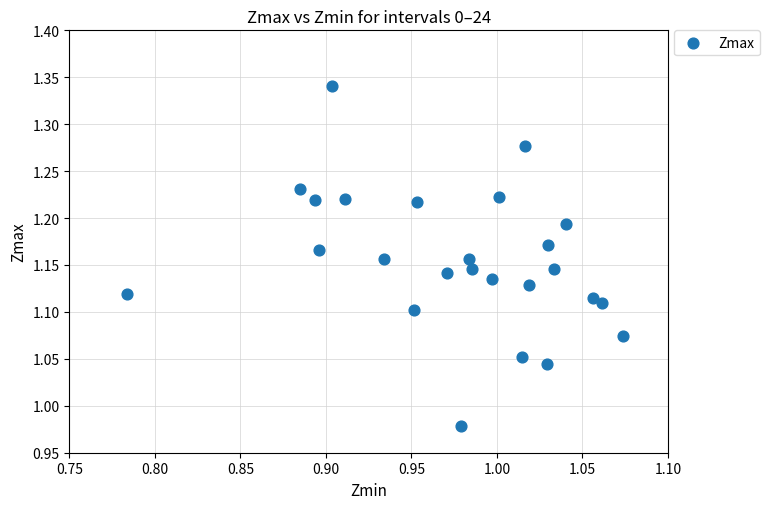

What is the range of X values (max minus min)?

0.3